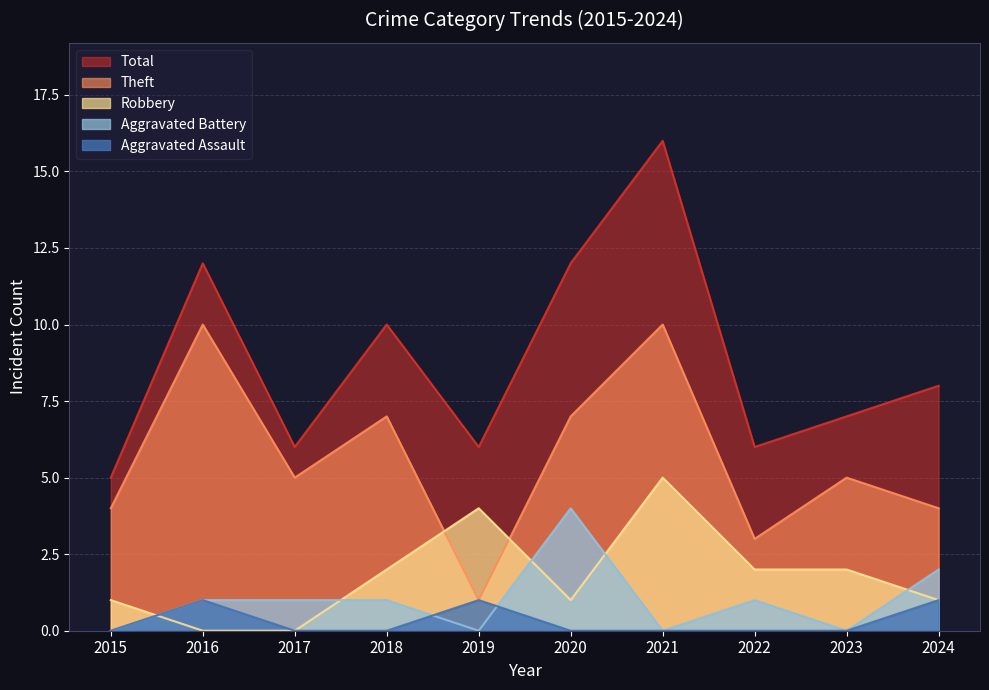

Which category has the highest value across all series?

2021